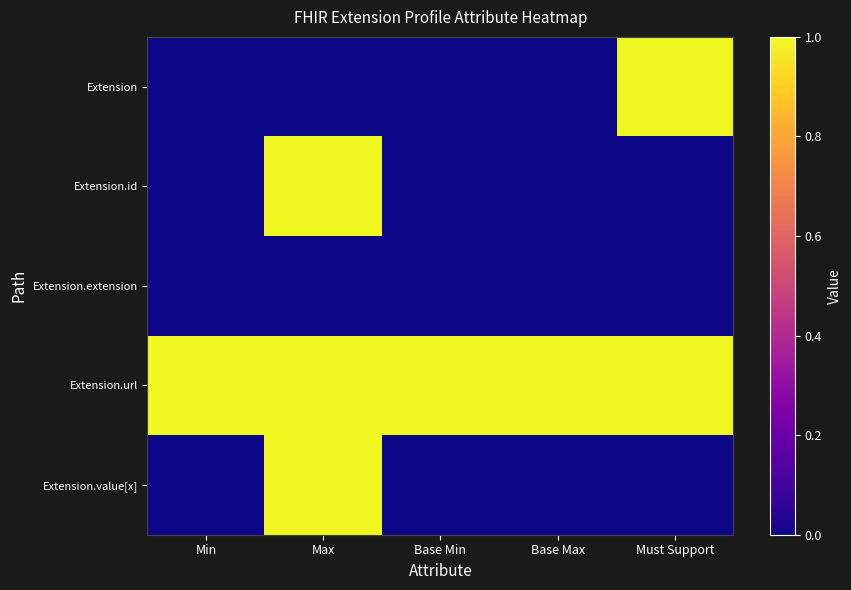

Reading left to right, what are all the values shown in this chart?

Extension: Min=0	Max=0	Base Min=0	Base Max=0	Must Support=1
Extension.id: Min=0	Max=1	Base Min=0	Base Max=0	Must Support=0
Extension.extension: Min=0	Max=0	Base Min=0	Base Max=0	Must Support=0
Extension.url: Min=1	Max=1	Base Min=1	Base Max=1	Must Support=1
Extension.value[x]: Min=0	Max=1	Base Min=0	Base Max=0	Must Support=0